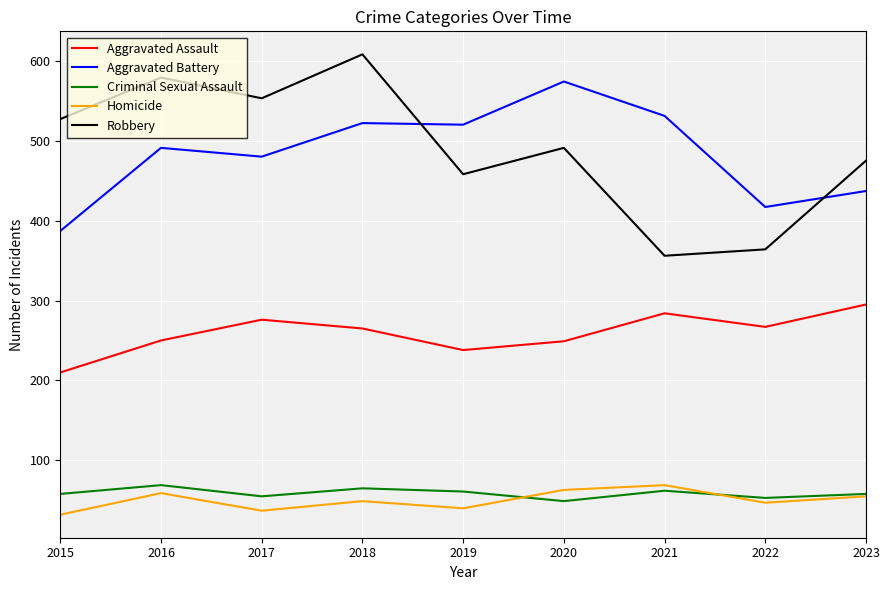

What value does the Criminal Sexual Assault series have at 2015?

58